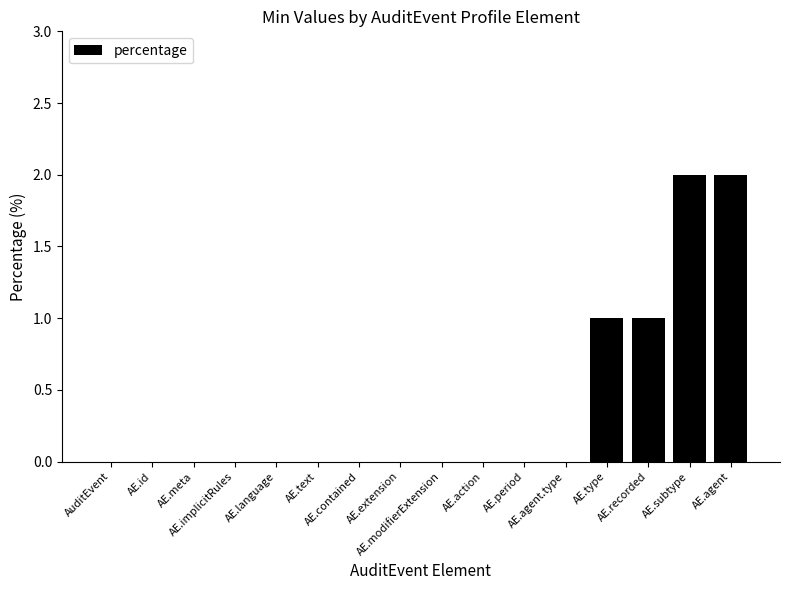

Reading right to left, extract all data points from this chart.

2	2	1	1	0	0	0	0	0	0	0	0	0	0	0	0